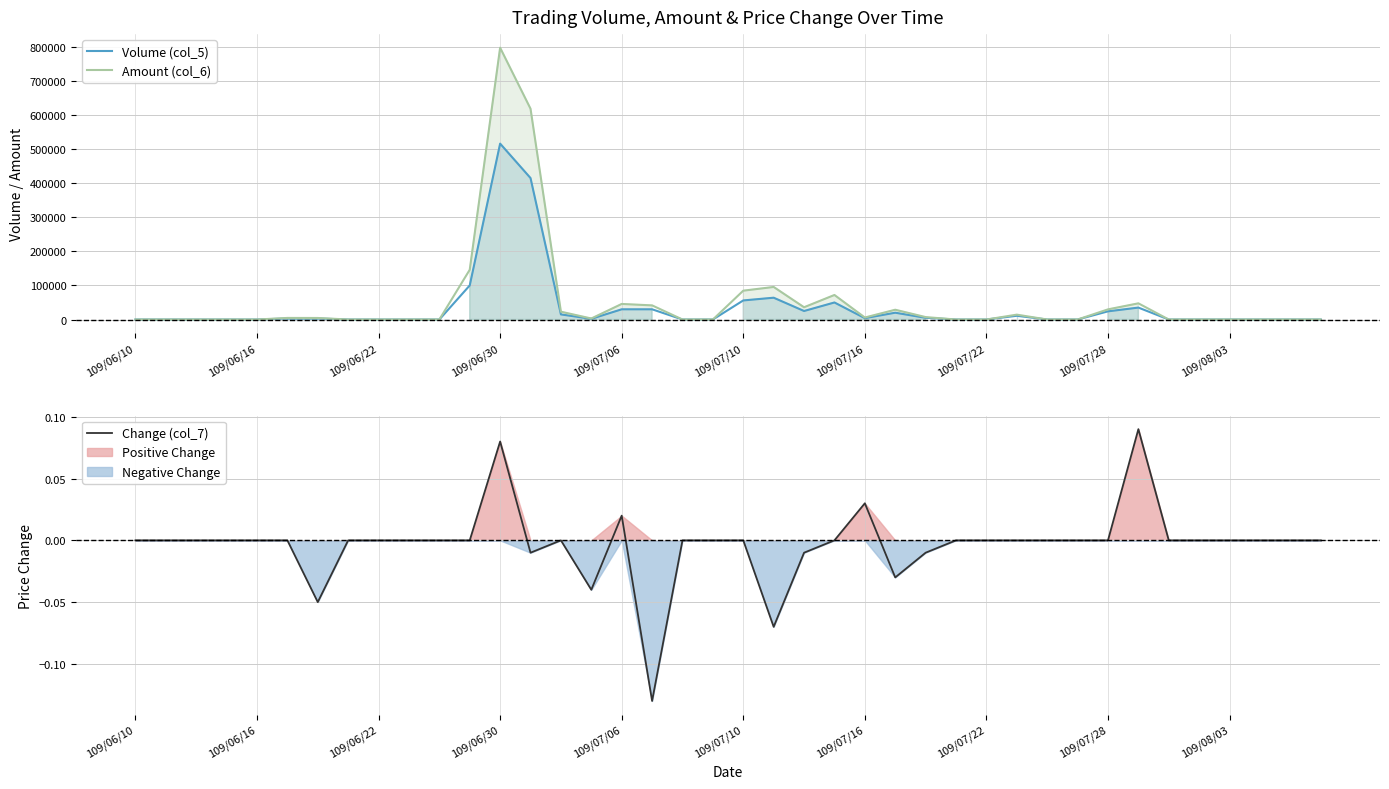

At 109/06/10, list the series in order from smallest to largest.

Volume (col_5), Amount (col_6), Change (col_7)